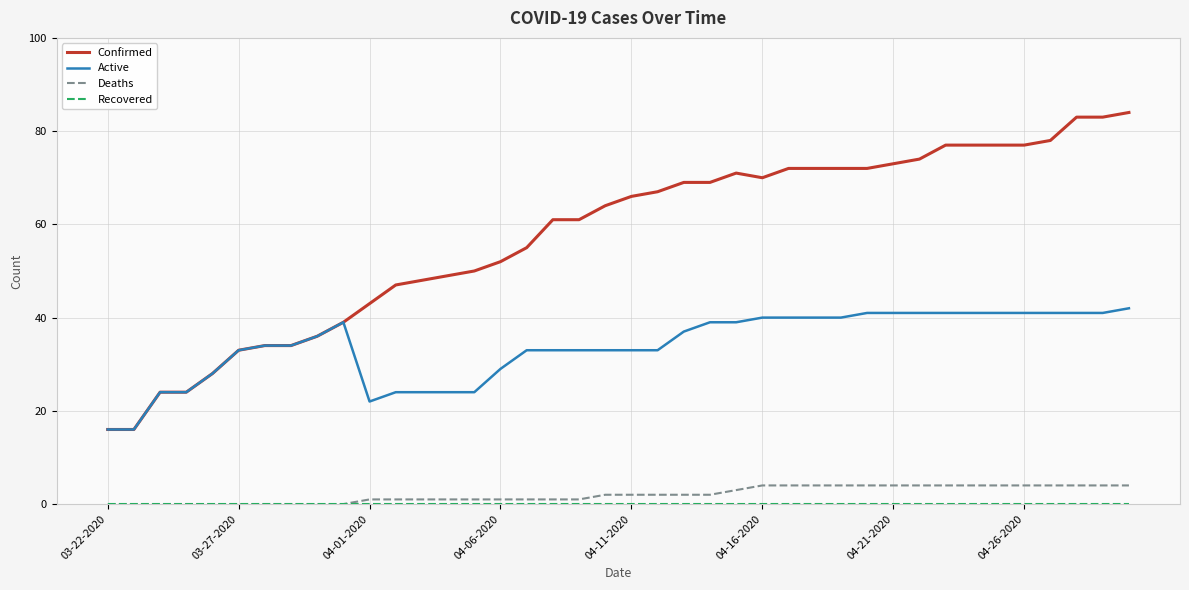

What is the greatest value displayed?

84